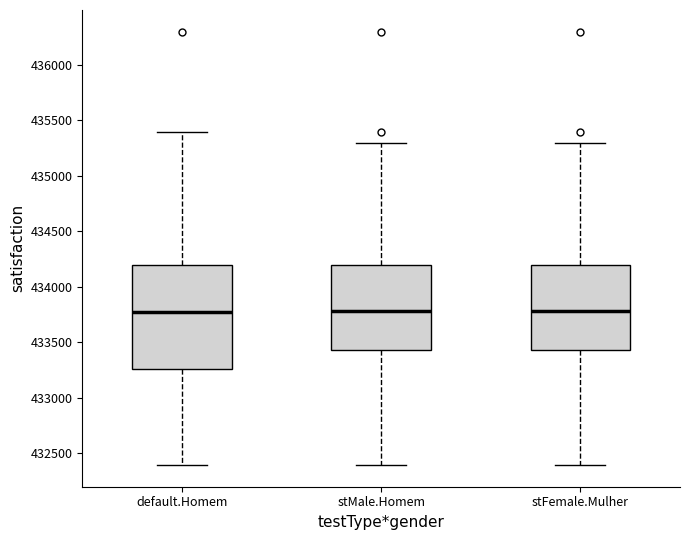

Where is the lower edge of the box for default.Homem on the y-axis? The values are not printed on the chart, so give them approximately, as read against the axis.

433250